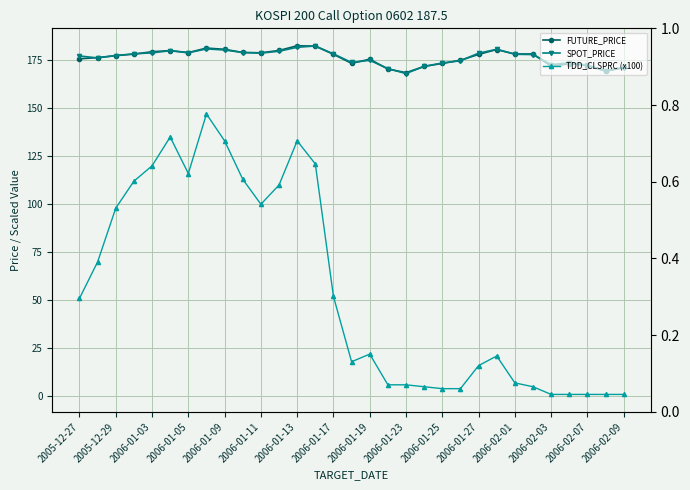

What is the difference between the highest and lowest values at 2006-01-05?

66.3